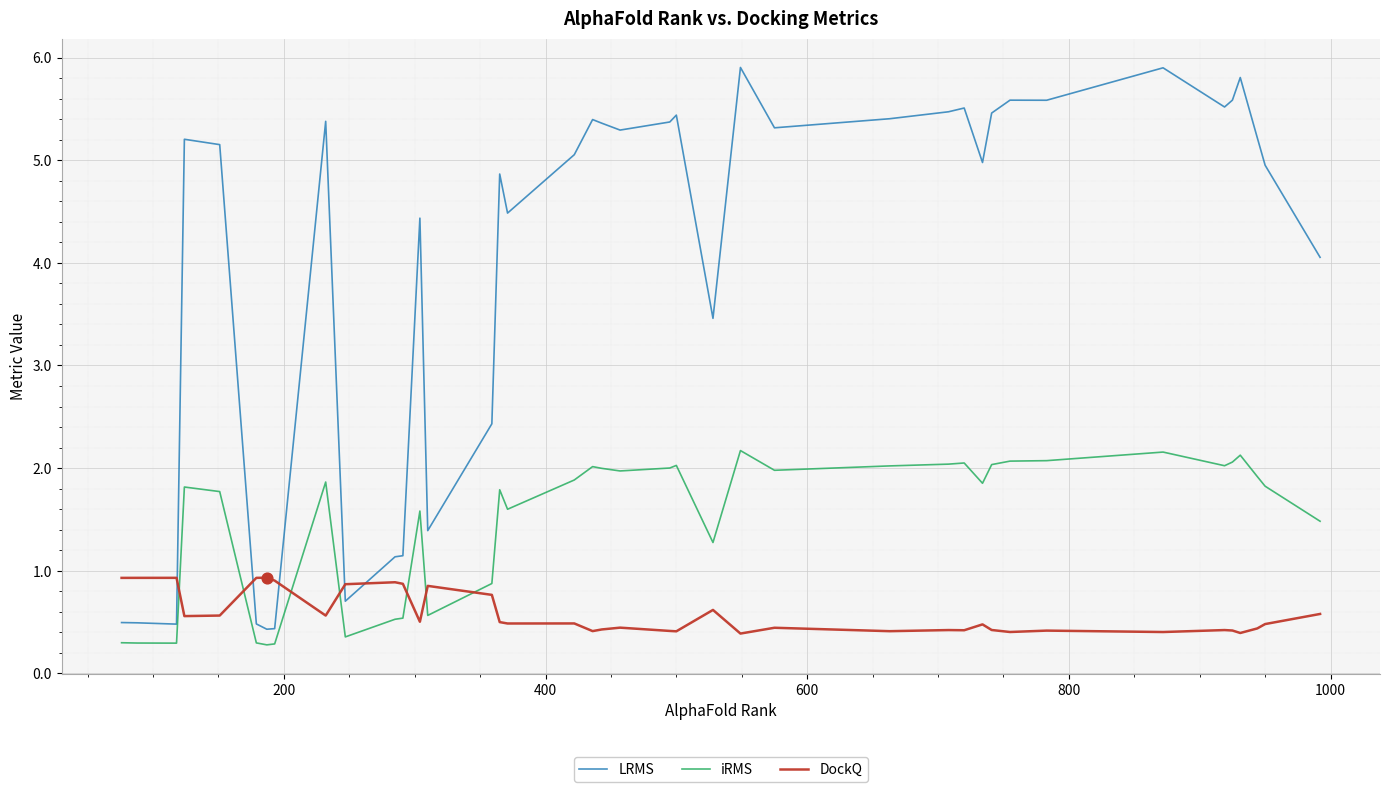

List the series in order of their peak value, highest first.

LRMS, iRMS, DockQ